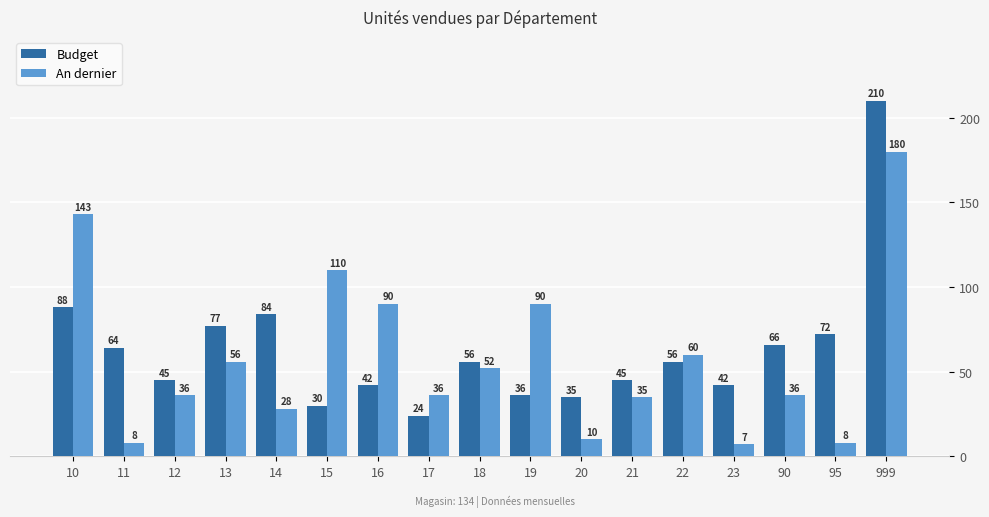

What is the total value across all series at 17?

60